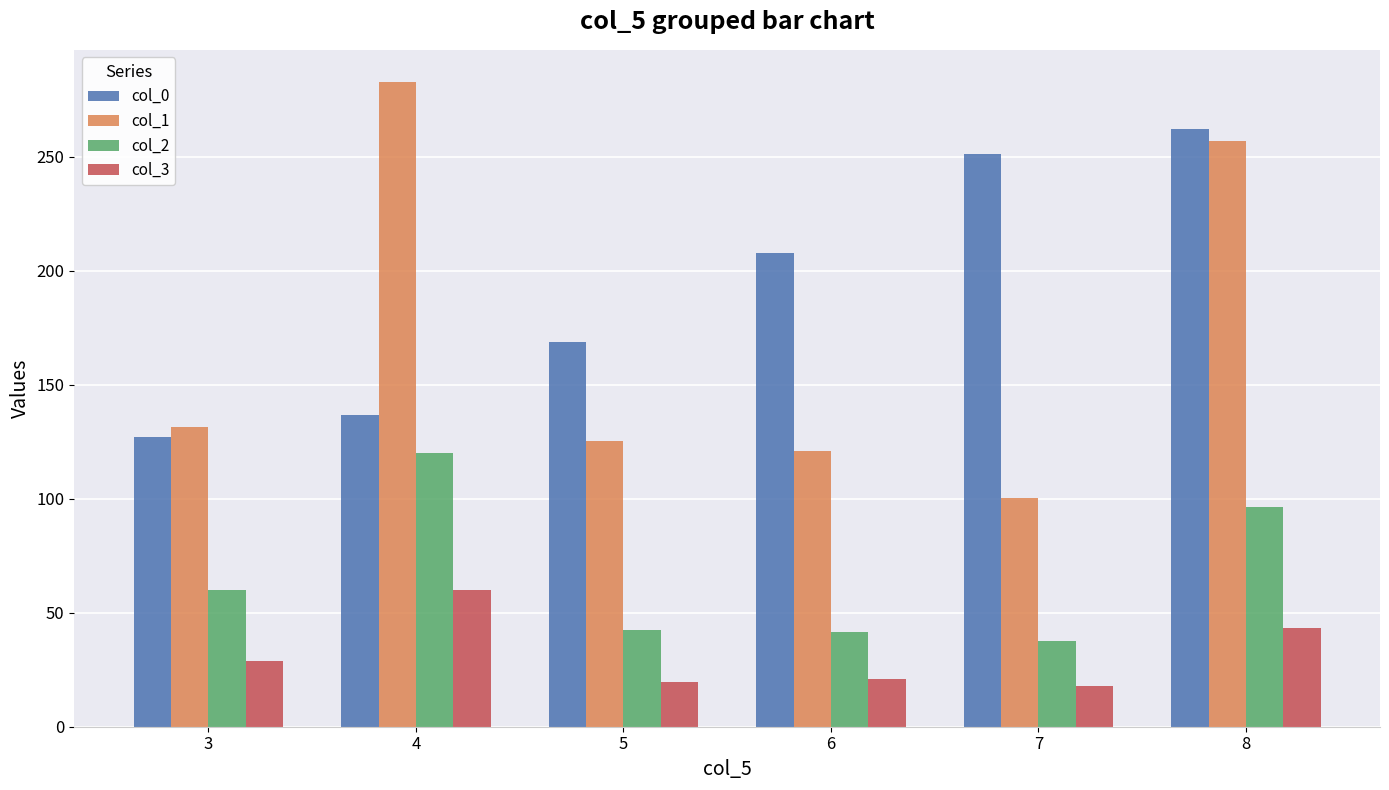

The col_2 series shows 96.3 at 8. True or false?

True